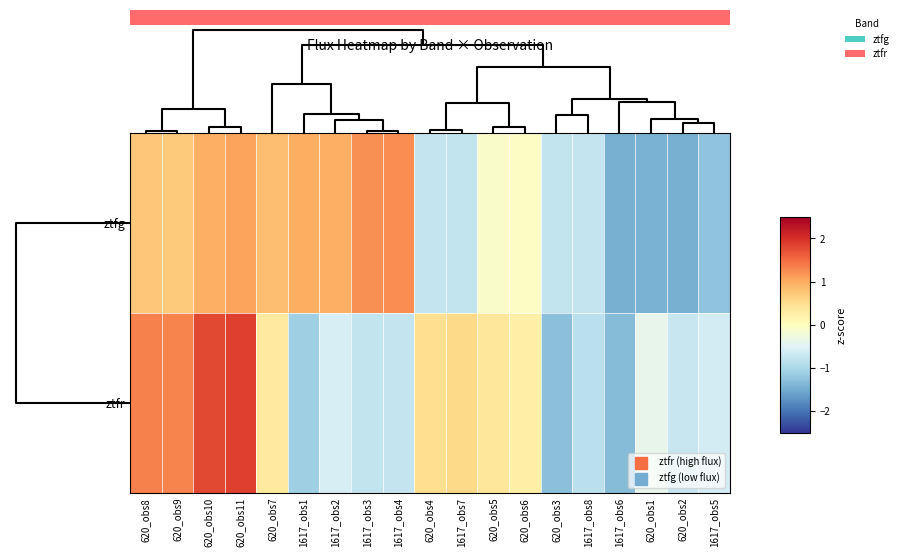

At how many categories does at least one series exceed 1?

6